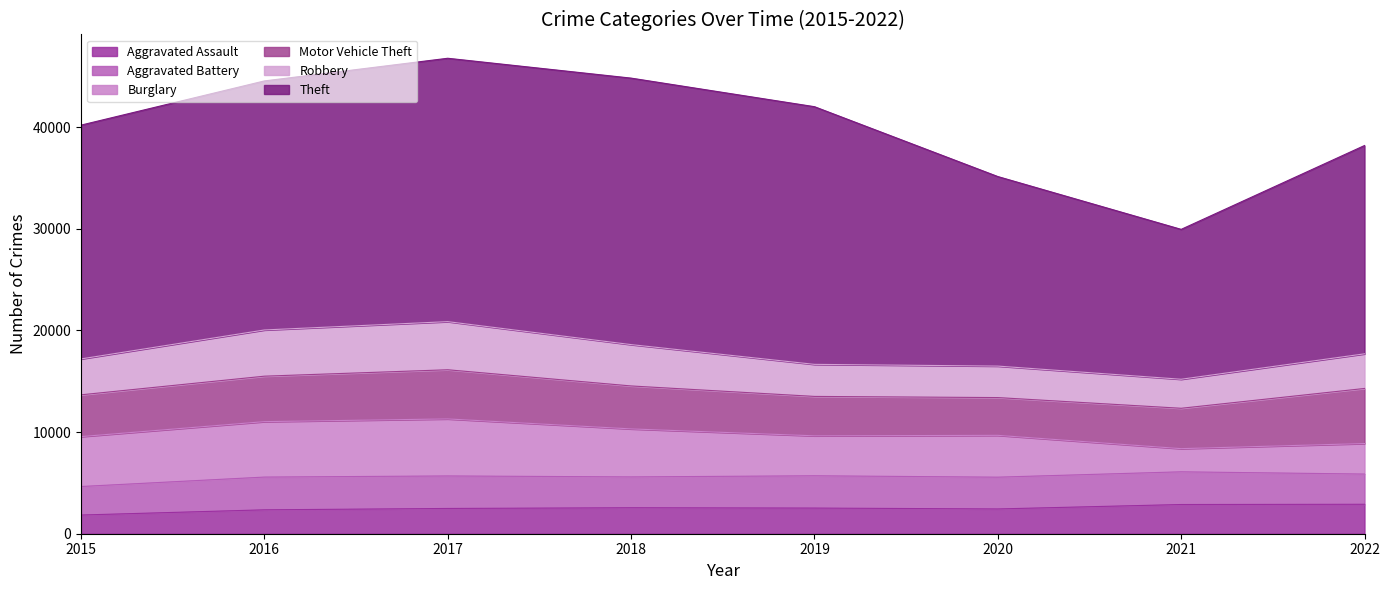

Where is the first local minimum for Burglary?

2019